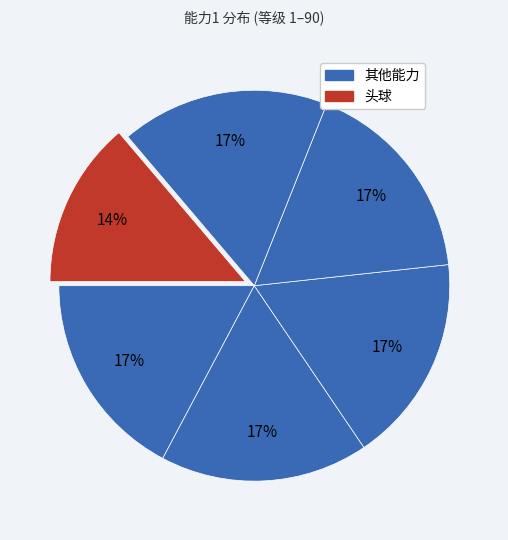

Count the number of slices in the pie.

6